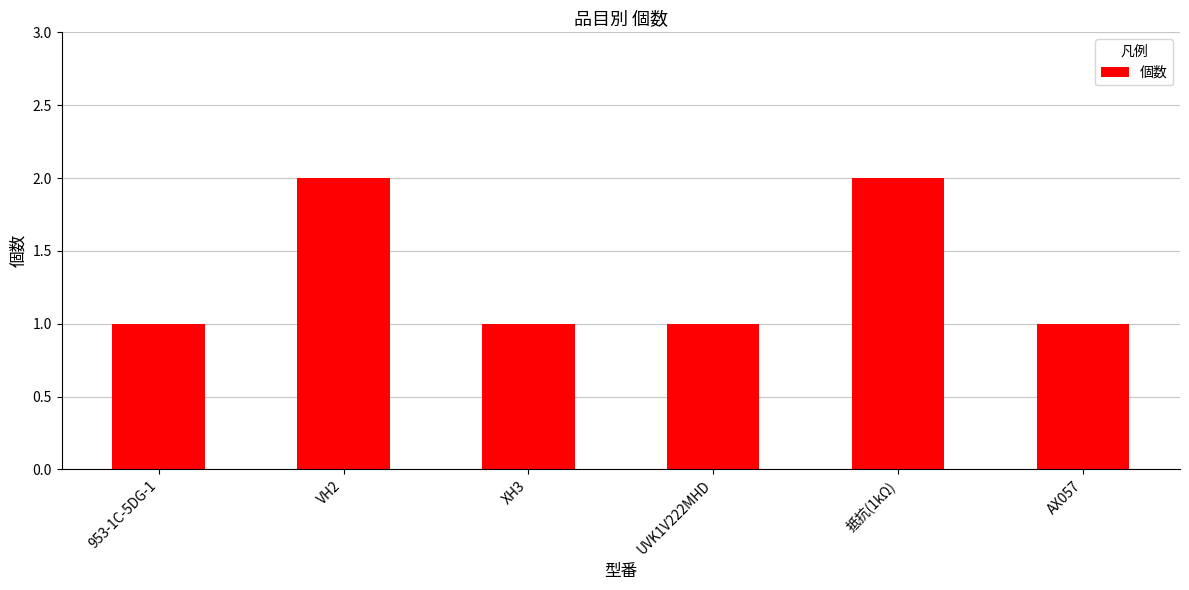

What is the value of the 6th bar from the left?

1